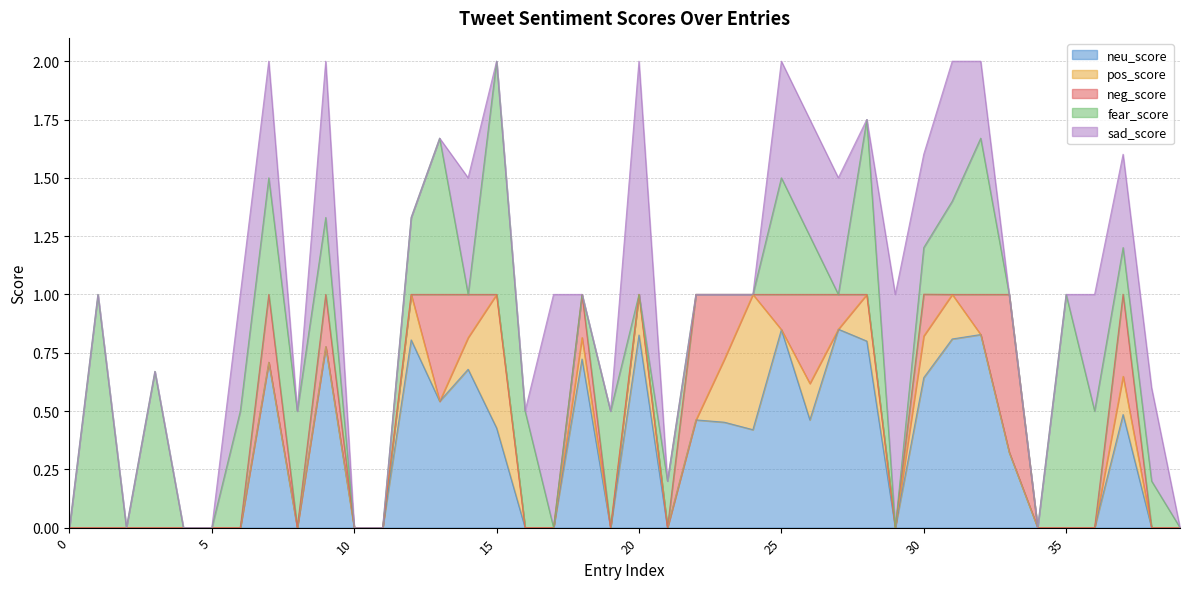

What is the difference between the sad_score values at 25 and 37?

0.1